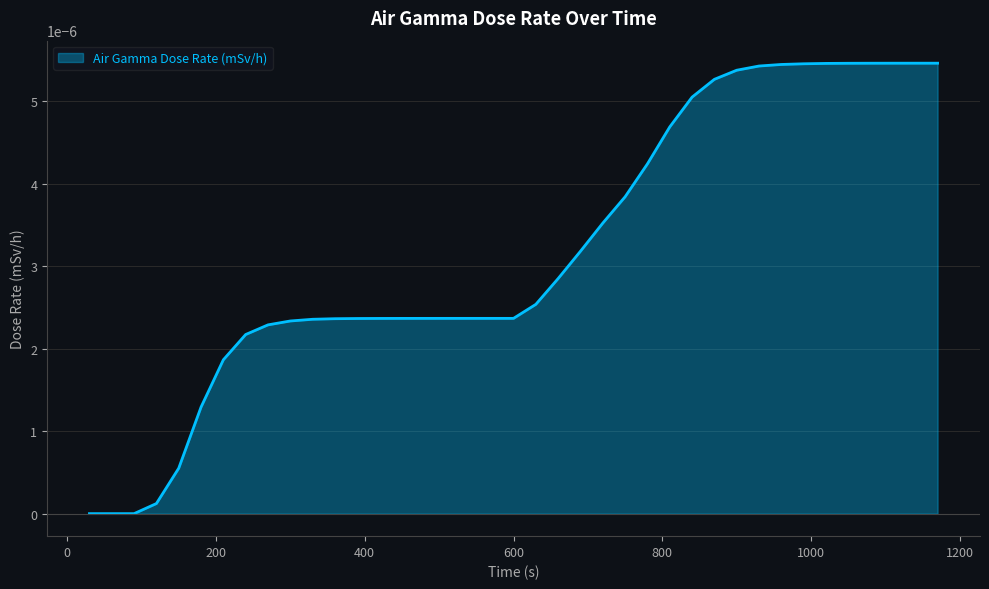

Which category has the lowest value across all series?

30